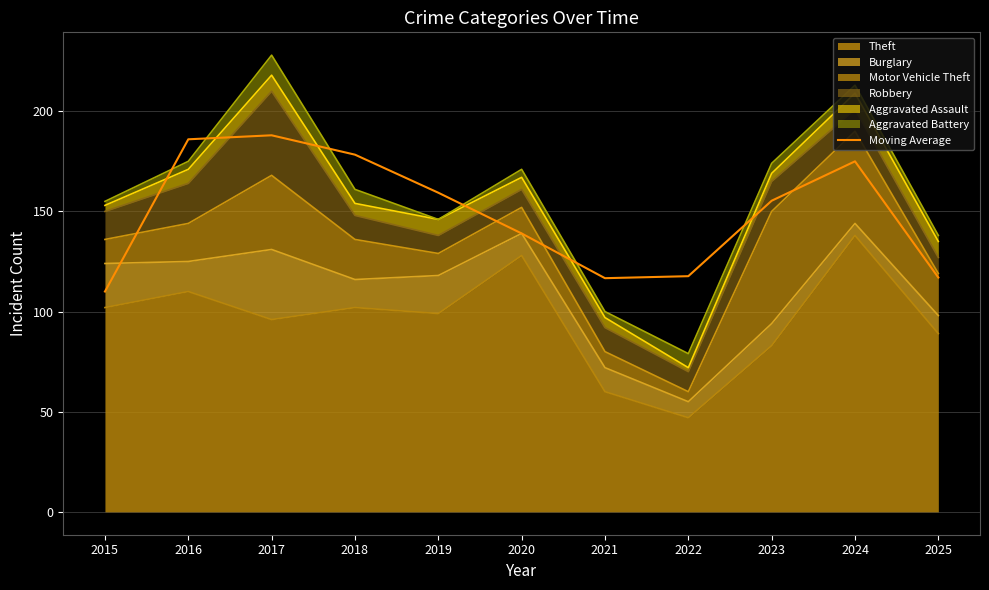

What is the value of the 11th point from the left?

117.0